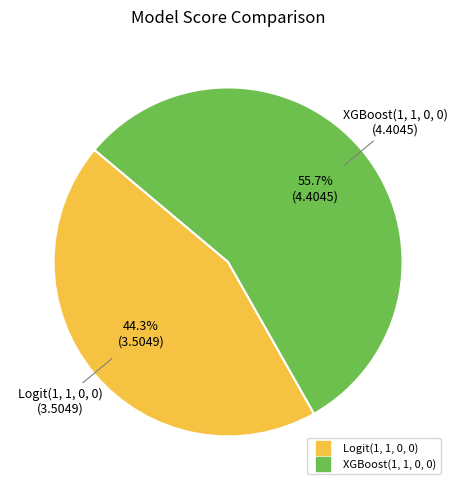

To the nearest percent, what is the combined percentage of XGBoost(1, 1, 0, 0) and Logit(1, 1, 0, 0)?

100%